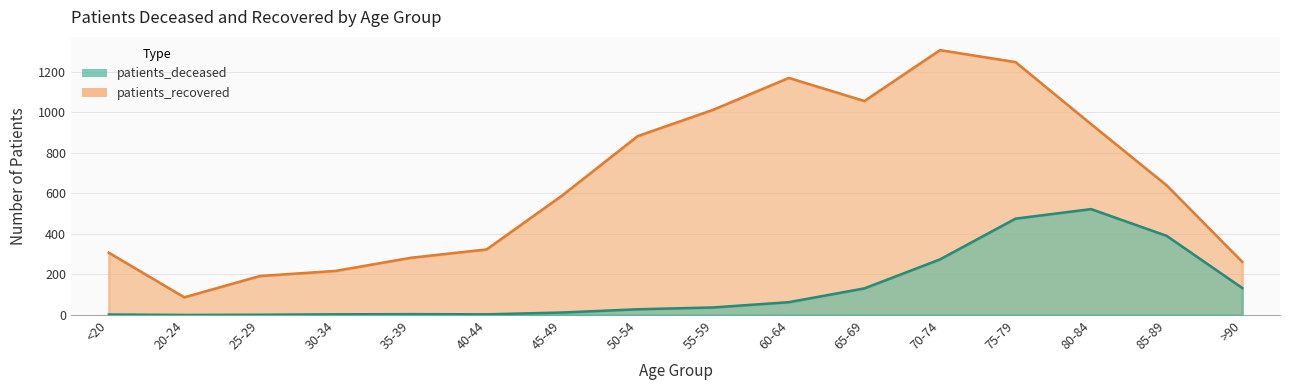

What is the difference between the maximum and second lowest values in the patients_recovered series?

1114